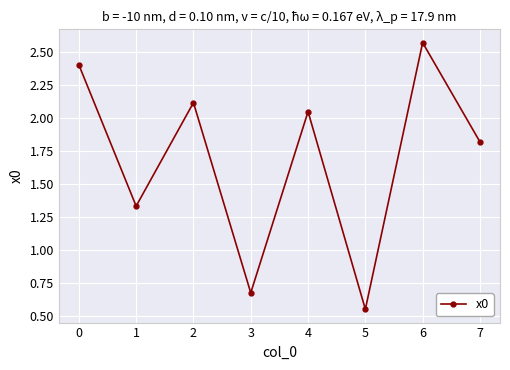

What is the difference between the second highest and second lowest values?

1.7